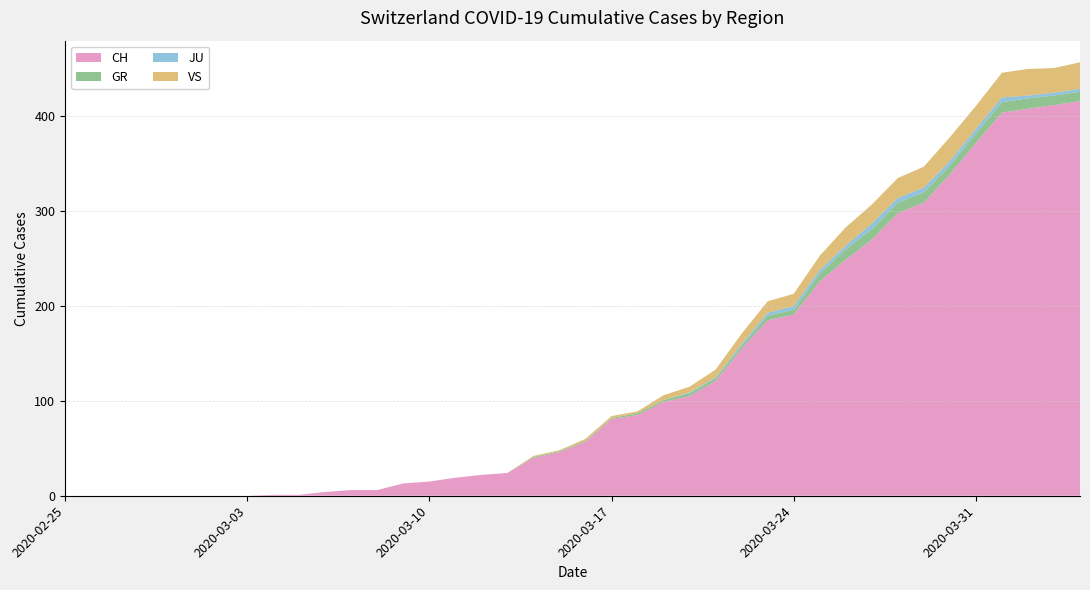

What is the maximum value for CH?

416